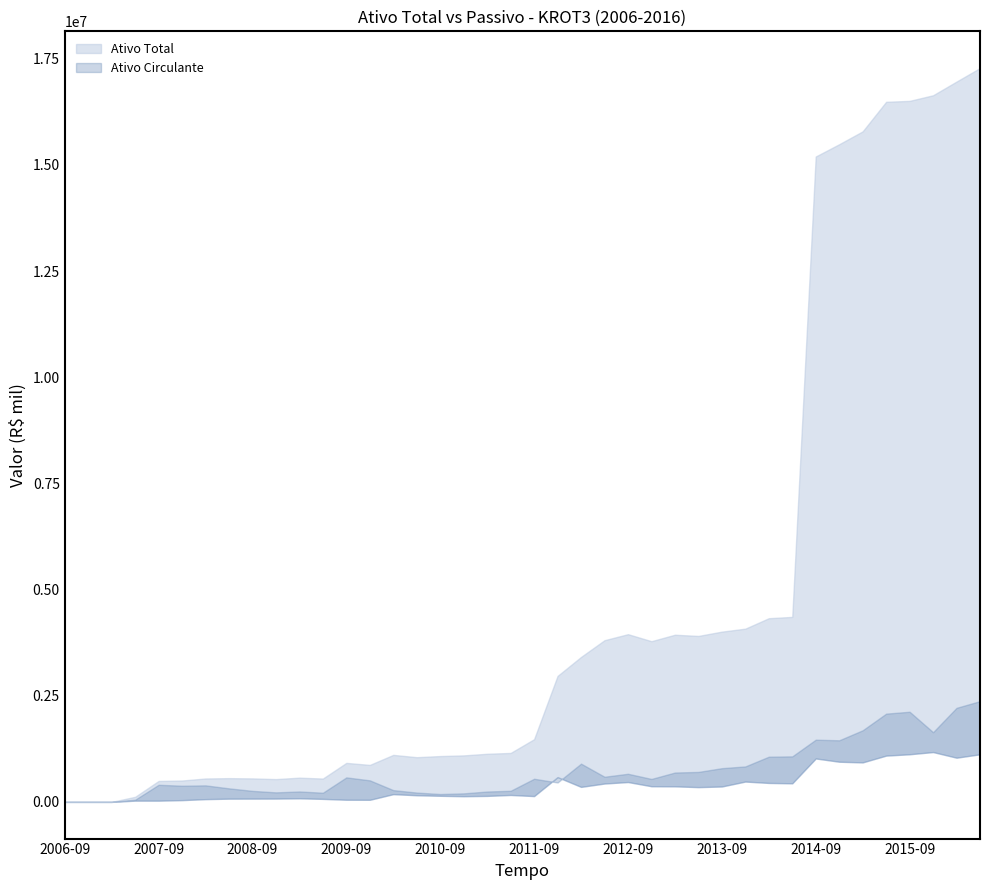

What is the label of the 40th point from the right?

2006-09